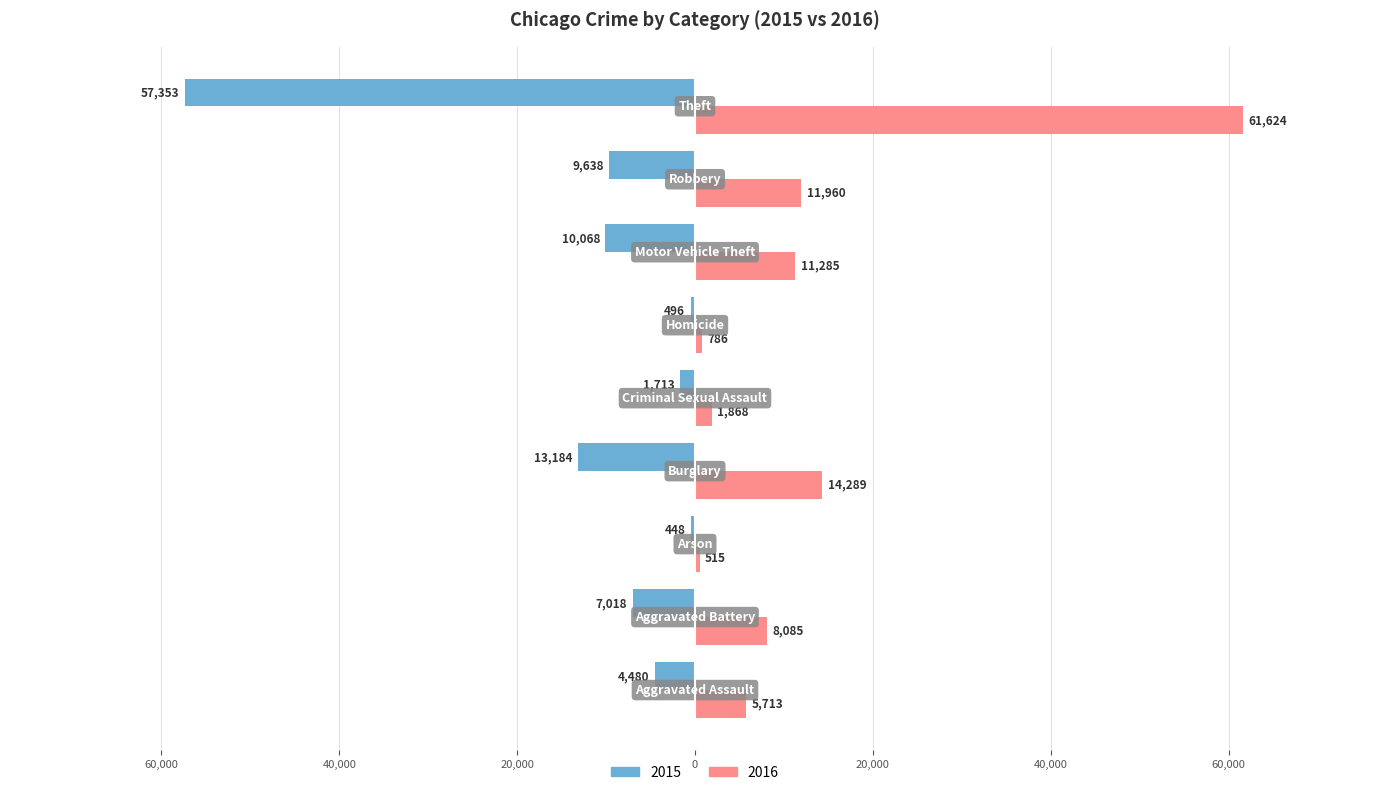

What are all the series names shown in the legend?

2015, 2016